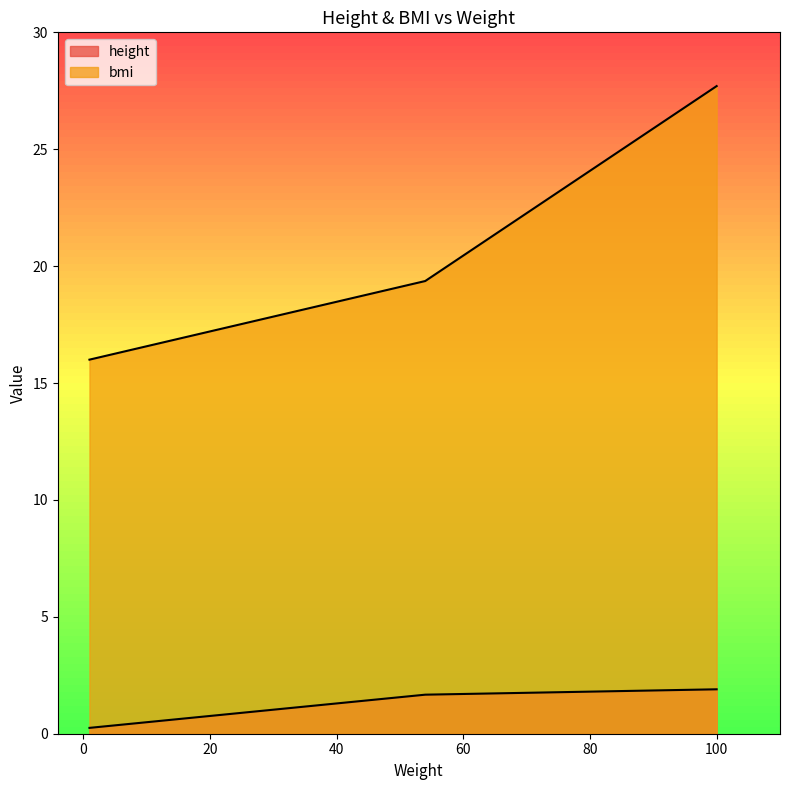

How many data points does each series have?

3